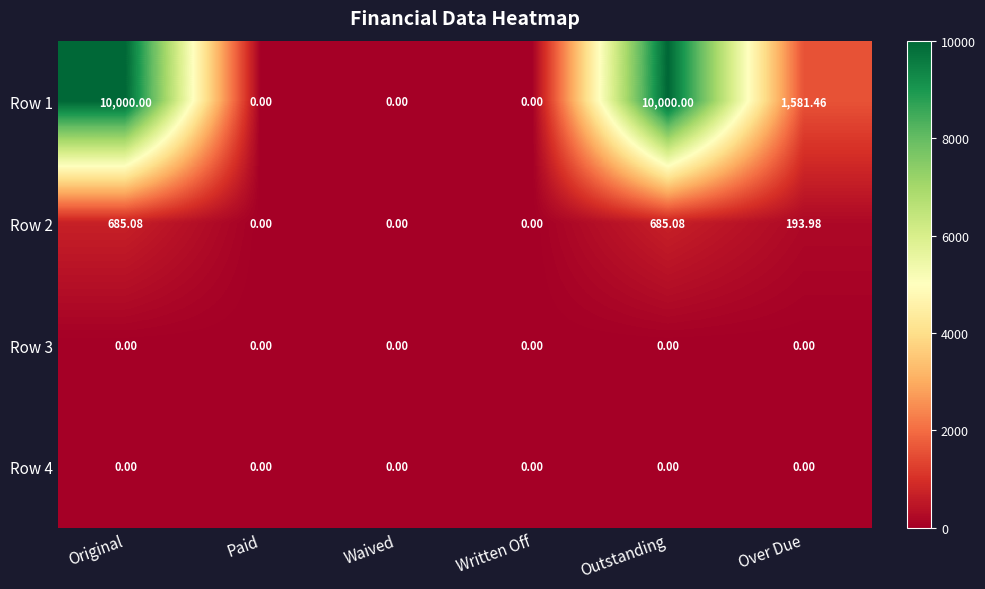

What is the maximum value shown in the chart?

10000.0